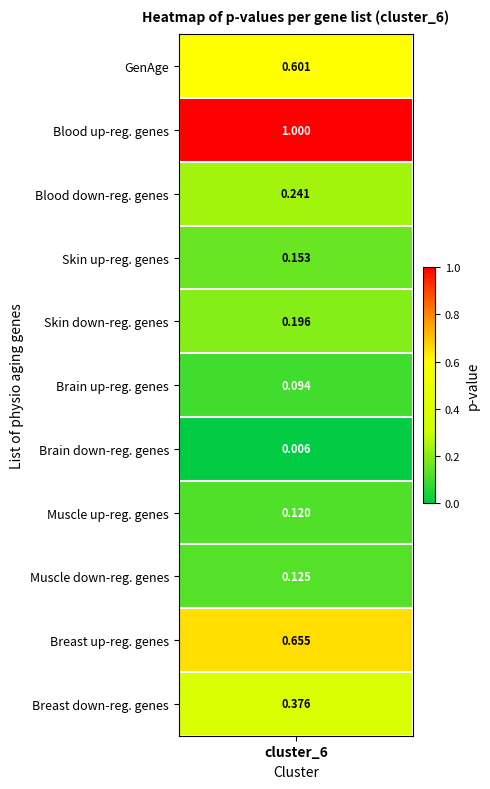

Reading right to left, what are all the values shown in this chart?

Breast down-reg. genes=0.4	Breast up-reg. genes=0.7	Muscle down-reg. genes=0.1	Muscle up-reg. genes=0.1	Brain down-reg. genes=0.0	Brain up-reg. genes=0.1	Skin down-reg. genes=0.2	Skin up-reg. genes=0.2	Blood down-reg. genes=0.2	Blood up-reg. genes=1.0	GenAge=0.6